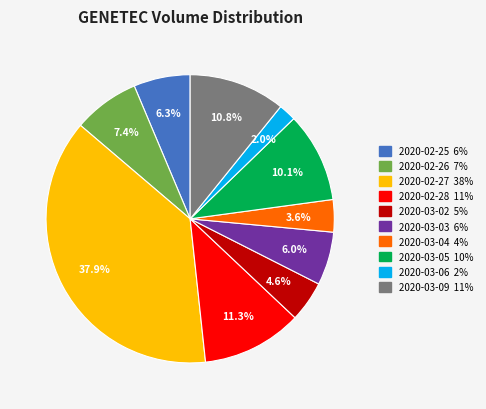

Is there any slice that represents more than half of the pie?

No